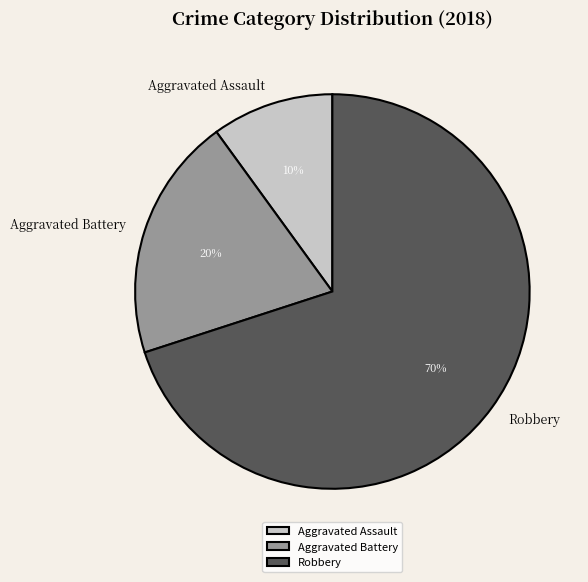

To the nearest percent, what portion does Aggravated Battery represent?

20%